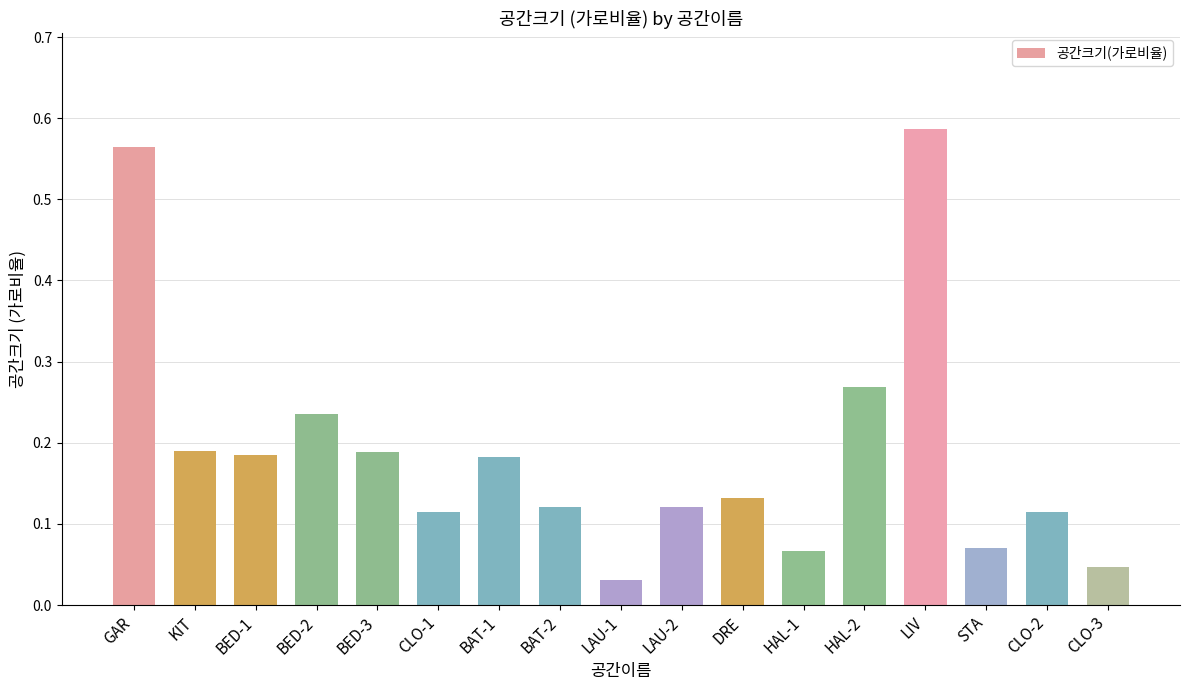

The value at BED-1 is 0.1. True or false?

False